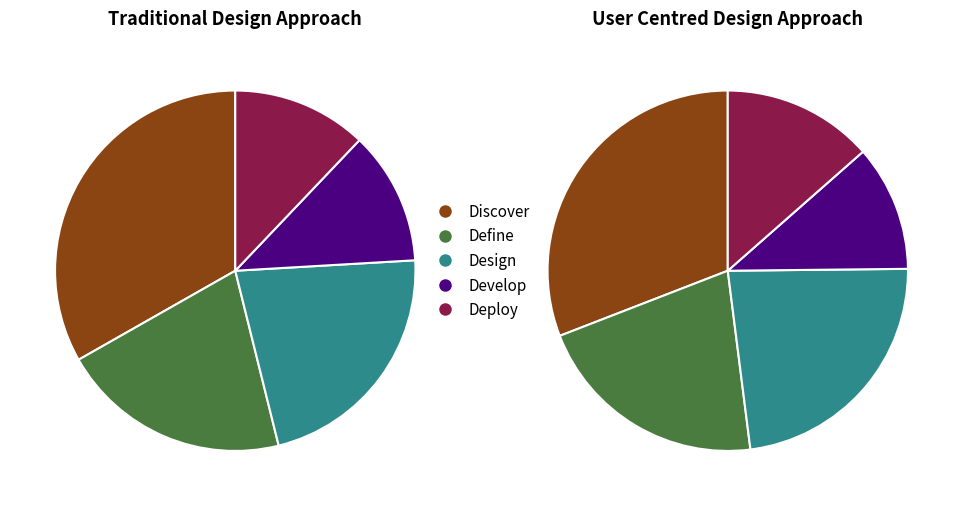

To the nearest percent, what is the average slice percentage?

10%